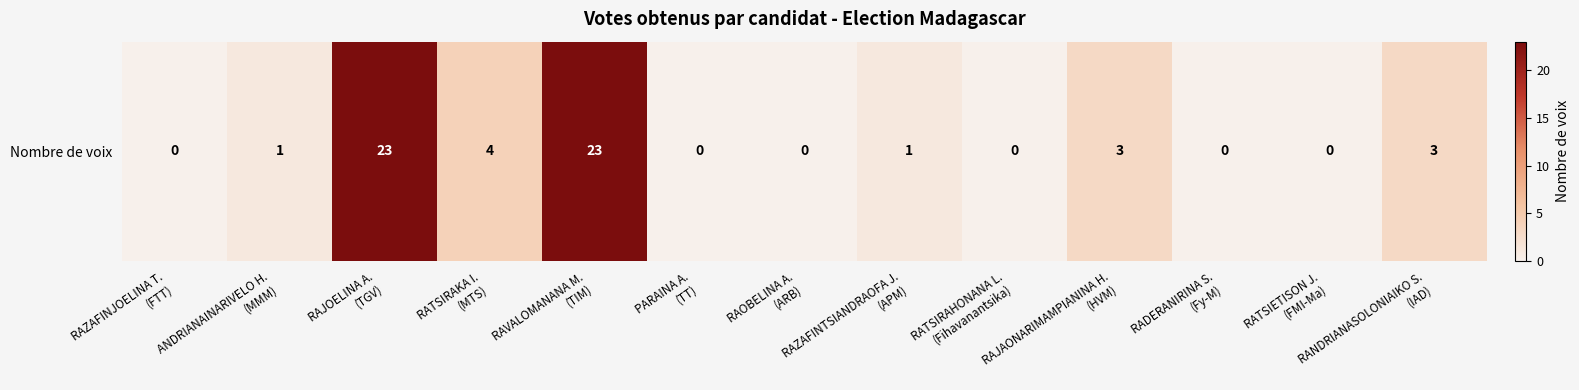

List the labels in order of value, largest first.

RAJOELINA A.
(TGV), RAVALOMANANA M.
(TIM), RATSIRAKA I.
(MTS), RAJAONARIMAMPIANINA H.
(HVM), RANDRIANASOLONIAIKO S.
(IAD), ANDRIANAINARIVELO H.
(MMM), RAZAFINTSIANDRAOFA J.
(APM), RAZAFINJOELINA T.
(FTT), PARAINA A.
(TT), RAOBELINA A.
(ARB), RATSIRAHONANA L.
(Fihavanantsika), RADERANIRINA S.
(Fy-M), RATSIETISON J.
(FMI-Ma)